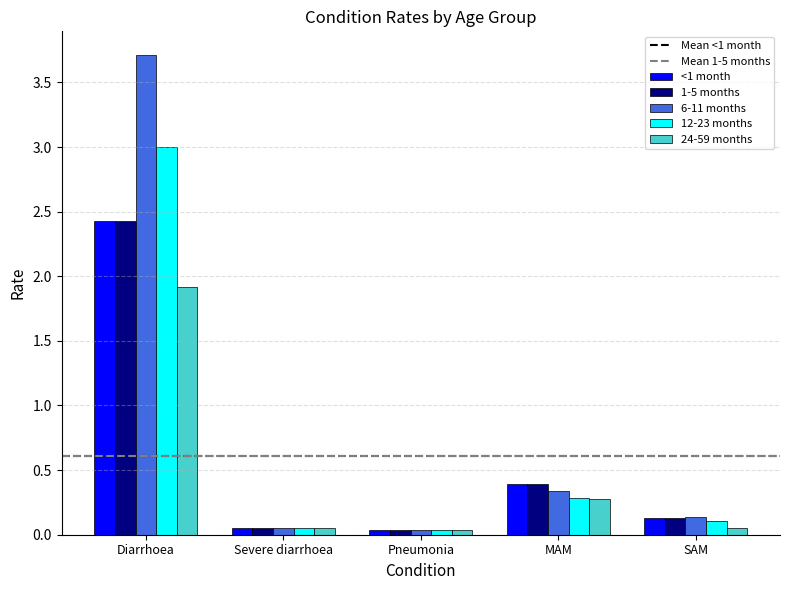

What is the average value of the 24-59 months series?

0.5